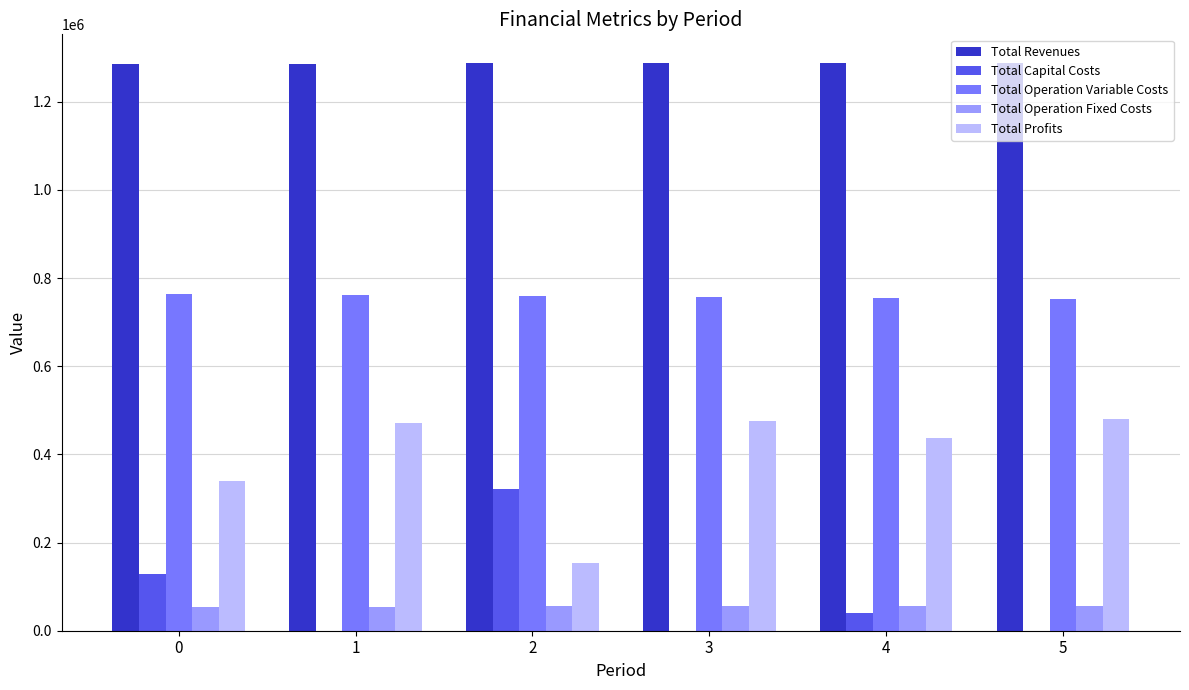

Is the value of Total Operation Fixed Costs at 5 greater than the value of Total Revenues at 2?

No